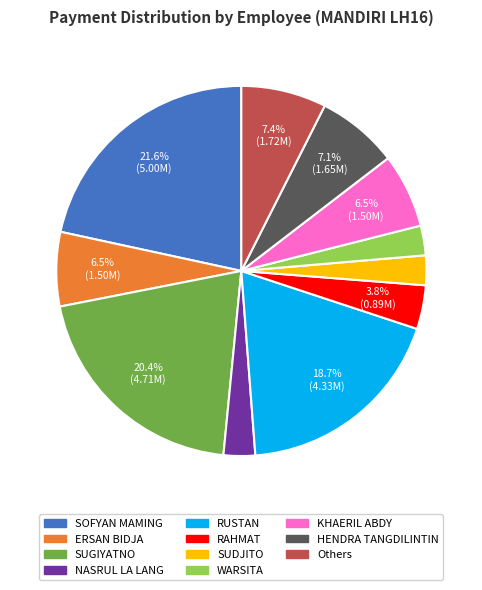

Does any single category account for the majority?

No